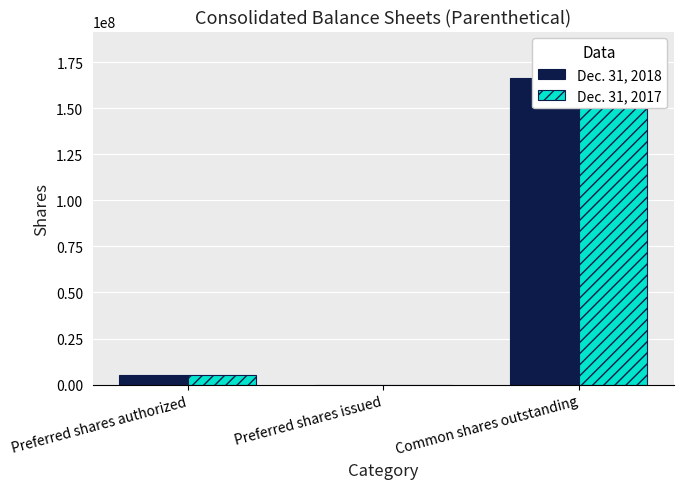

Rank the series at Preferred shares authorized from highest to lowest value.

Dec. 31, 2018, Dec. 31, 2017